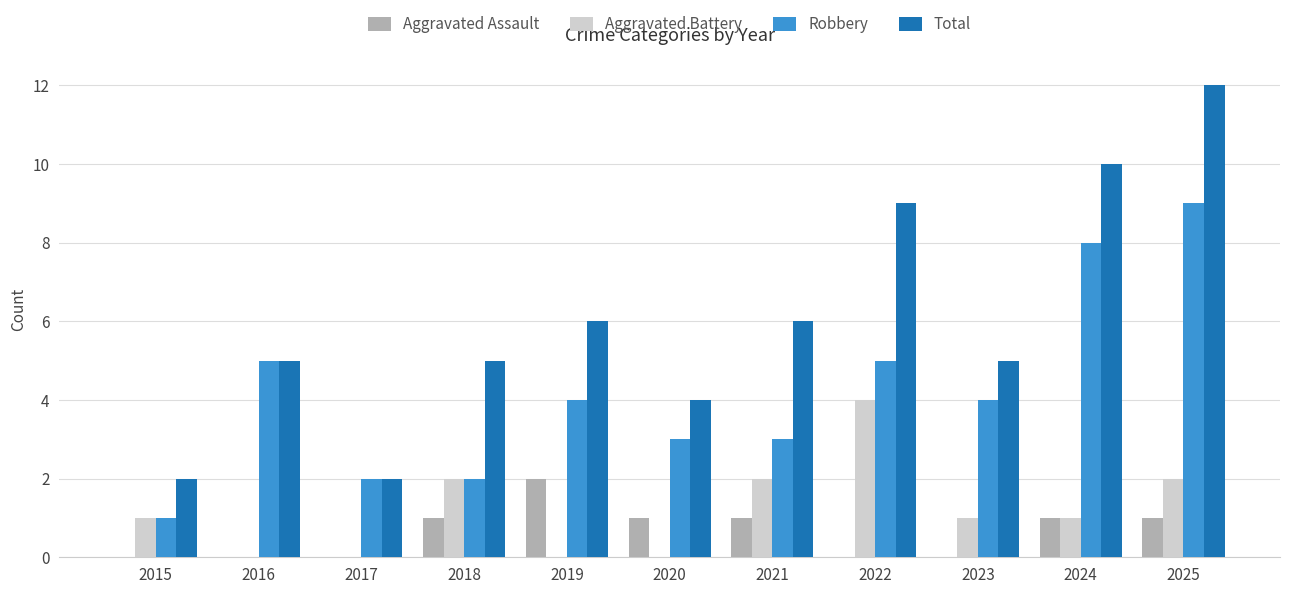

Which series has the widest spread of values?

Total